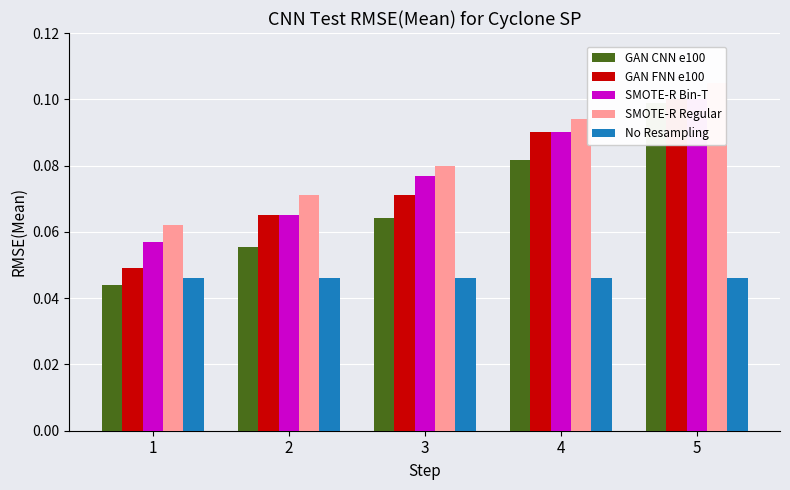

The No Resampling series shows 0.0 at 3. True or false?

True